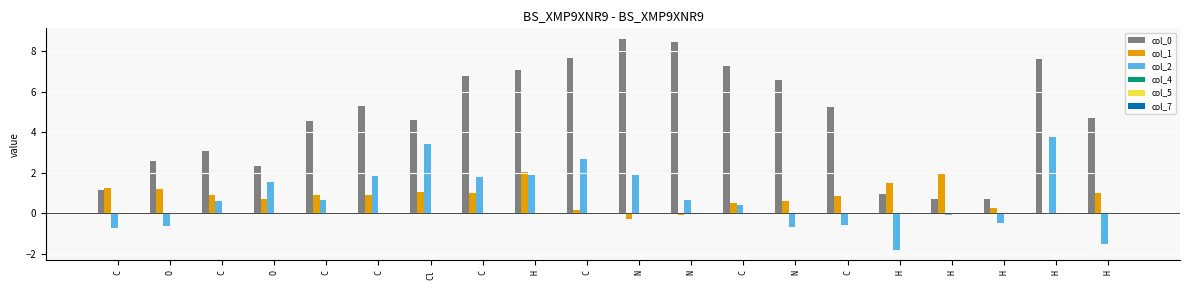

What is the total value across all series at C?

1.7